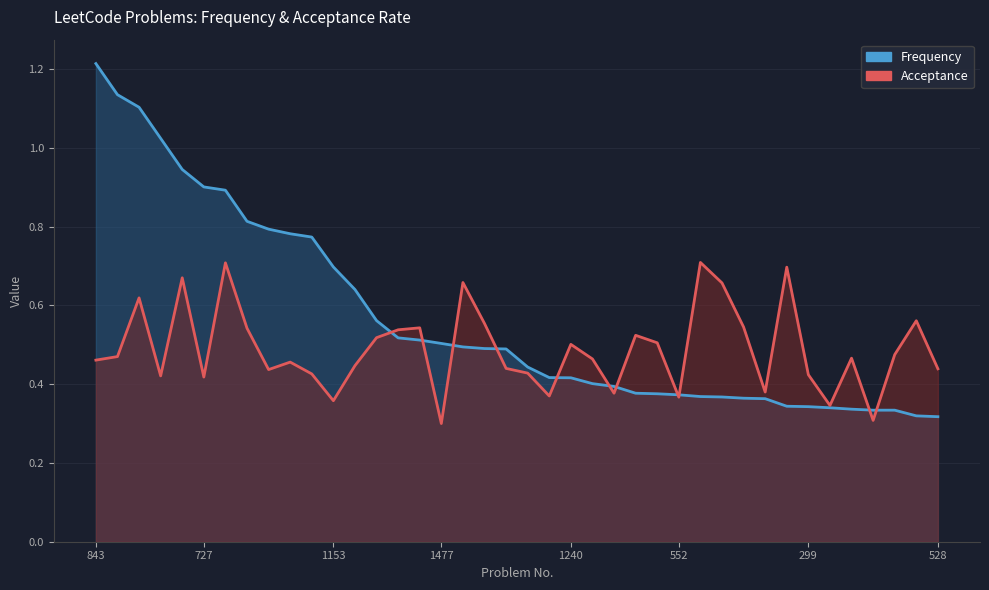

What is the label of the 27th point from the left?

26